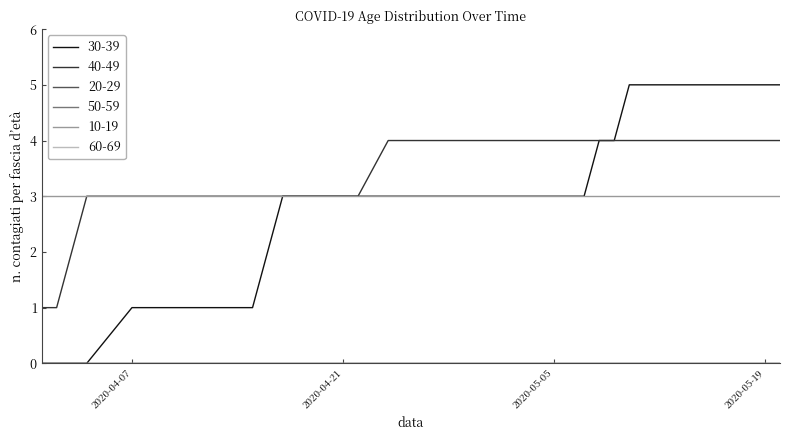

Which series has the largest range (max minus min)?

30-39